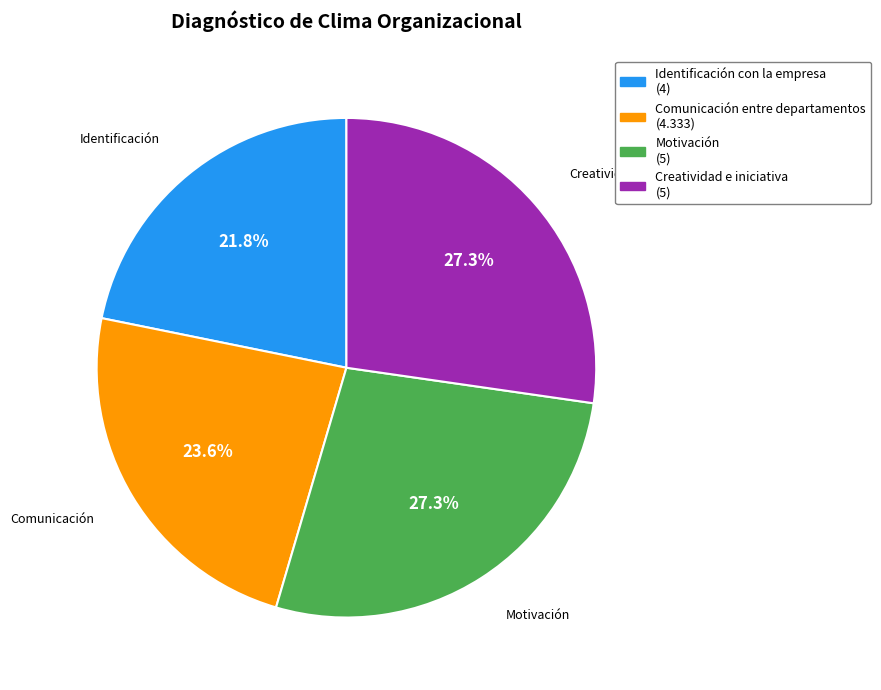

Is there any slice that represents more than half of the pie?

No